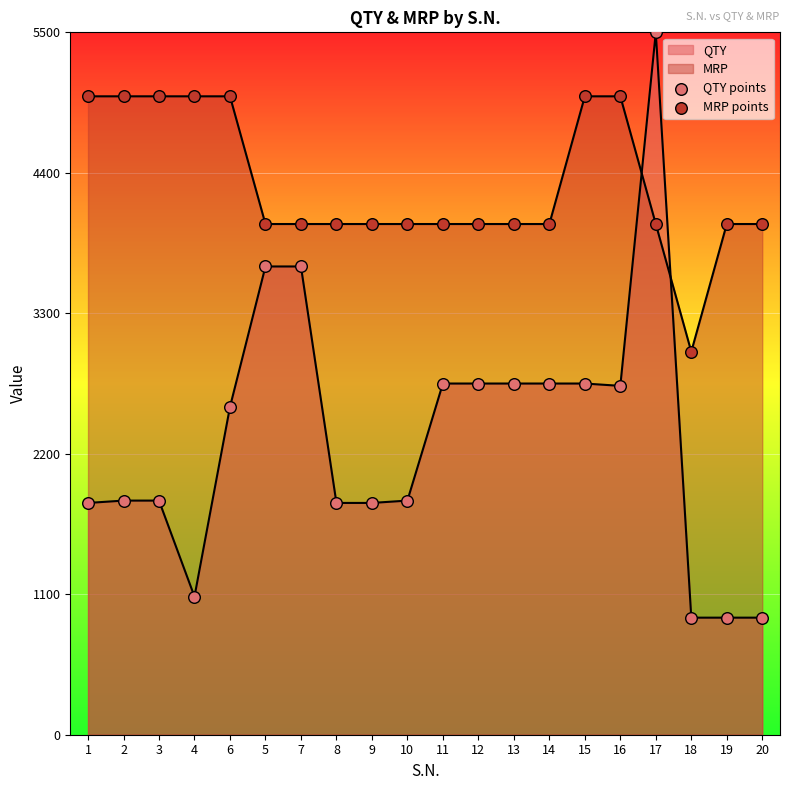

Which series reaches the maximum Y coordinate?

QTY points